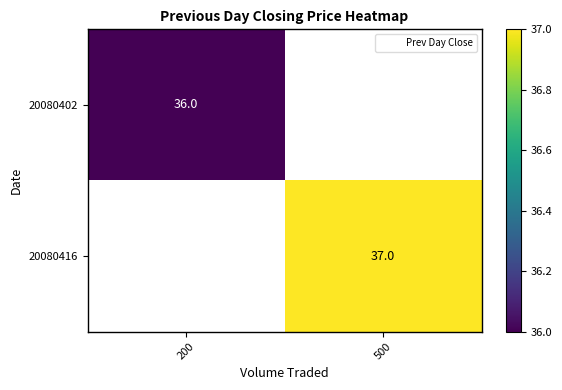

Between 200 and 500, which is larger?

500